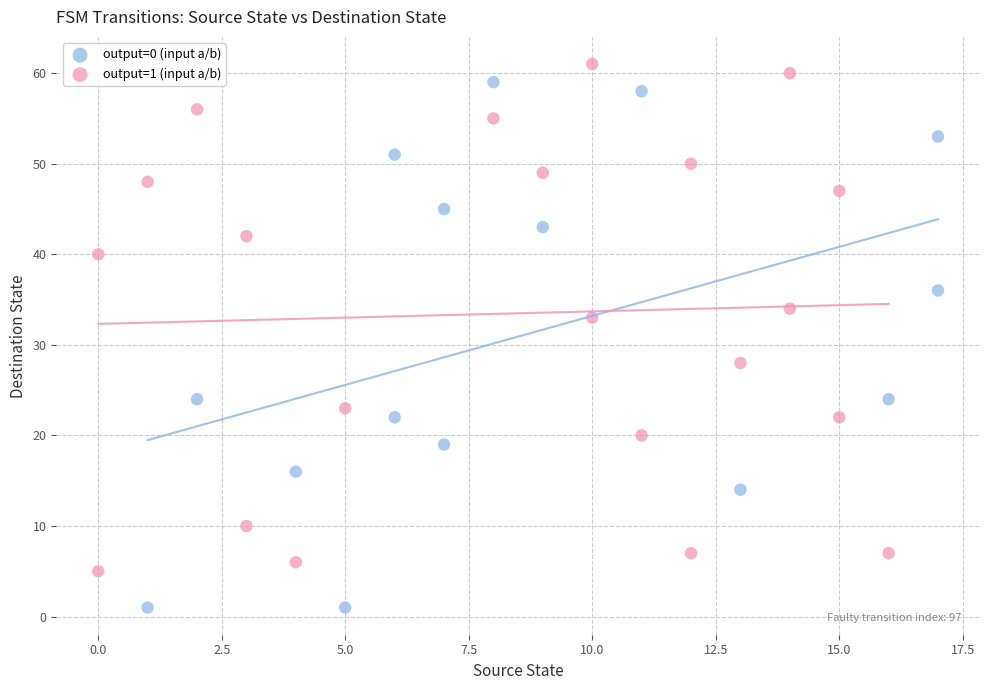

Which series contains the highest Y value?

output=1 (input a/b)